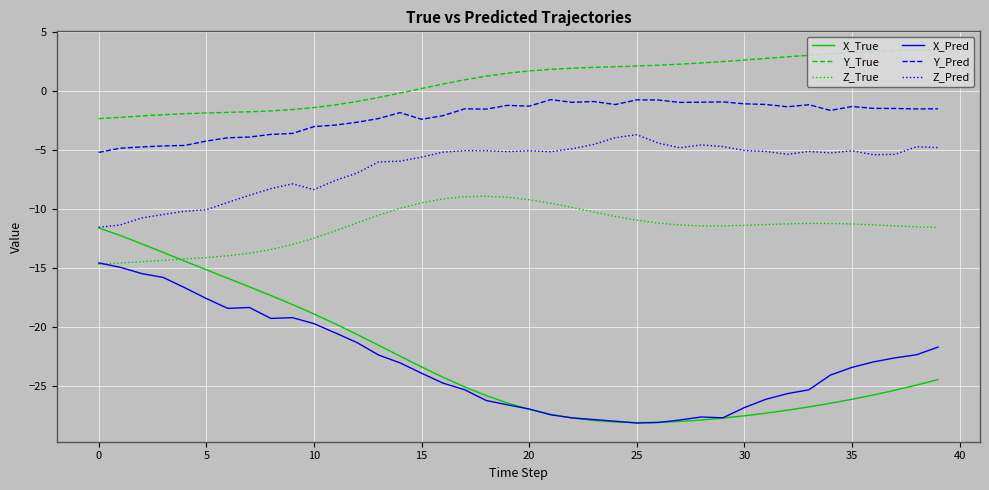

True or false: Z_Pred and Y_Pred cross at least once.

False